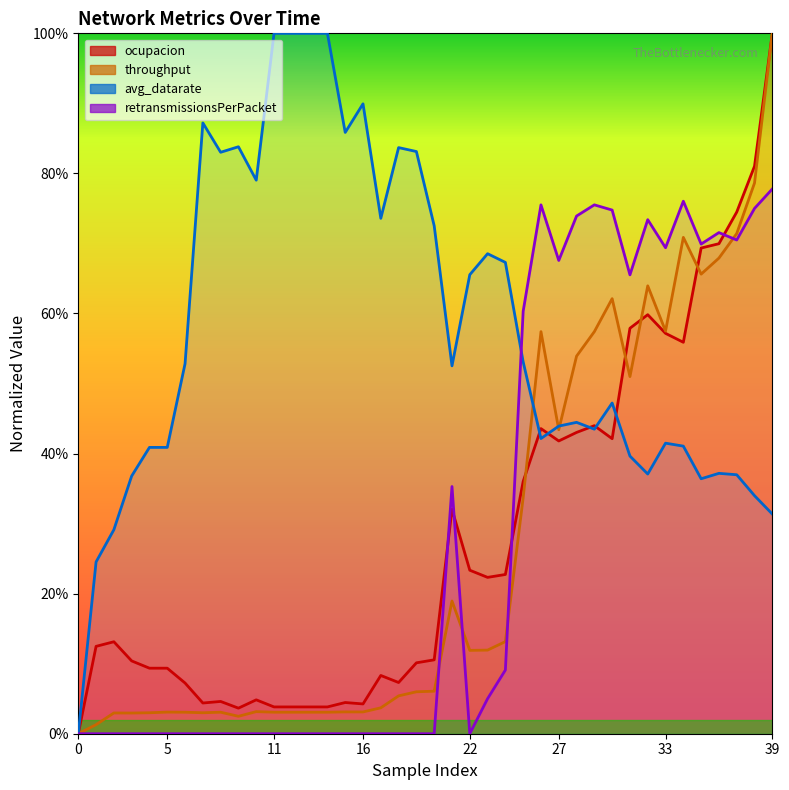

Reading left to right, transcribe all the data shown in this chart.

ocupacion: 0=0.0	1=0.1	2=0.1	3=0.1	4=0.1	5=0.1	6=0.1	7=0.0	8=0.0	9=0.0	10=0.0	11=0.0	12=0.0	13=0.0	14=0.0	15=0.0	16=0.0	17=0.1	18=0.1	19=0.1	20=0.1	21=0.3	22=0.2	23=0.2	24=0.2	25=0.4	26=0.4	27=0.4	28=0.4	29=0.4	30=0.4	31=0.6	32=0.6	33=0.6	34=0.6	35=0.7	36=0.7	37=0.7	38=0.8	39=1.0
throughput: 0=0.0	1=0.0	2=0.0	3=0.0	4=0.0	5=0.0	6=0.0	7=0.0	8=0.0	9=0.0	10=0.0	11=0.0	12=0.0	13=0.0	14=0.0	15=0.0	16=0.0	17=0.0	18=0.1	19=0.1	20=0.1	21=0.2	22=0.1	23=0.1	24=0.1	25=0.3	26=0.6	27=0.4	28=0.5	29=0.6	30=0.6	31=0.5	32=0.6	33=0.6	34=0.7	35=0.7	36=0.7	37=0.7	38=0.8	39=1.0
avg_datarate: 0=0.0	1=0.2	2=0.3	3=0.4	4=0.4	5=0.4	6=0.5	7=0.9	8=0.8	9=0.8	10=0.8	11=1.0	12=1.0	13=1.0	14=1.0	15=0.9	16=0.9	17=0.7	18=0.8	19=0.8	20=0.7	21=0.5	22=0.7	23=0.7	24=0.7	25=0.5	26=0.4	27=0.4	28=0.4	29=0.4	30=0.5	31=0.4	32=0.4	33=0.4	34=0.4	35=0.4	36=0.4	37=0.4	38=0.3	39=0.3
retransmissionsPerPacket: 0=0.0	1=0.0	2=0.0	3=0.0	4=0.0	5=0.0	6=0.0	7=0.0	8=0.0	9=0.0	10=0.0	11=0.0	12=0.0	13=0.0	14=0.0	15=0.0	16=0.0	17=0.0	18=0.0	19=0.0	20=0.0	21=0.4	22=0.0	23=0.1	24=0.1	25=0.6	26=0.8	27=0.7	28=0.7	29=0.8	30=0.7	31=0.7	32=0.7	33=0.7	34=0.8	35=0.7	36=0.7	37=0.7	38=0.8	39=0.8